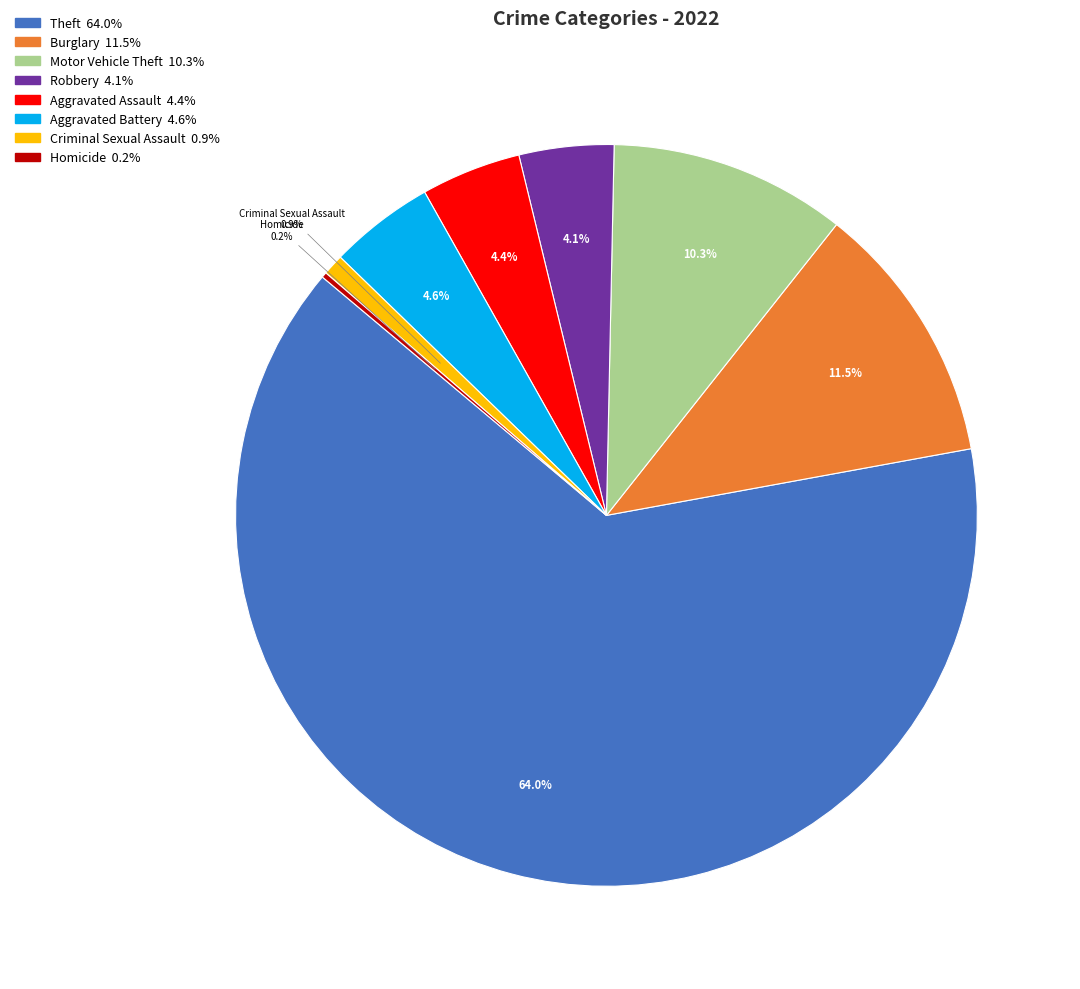

Does any single category account for the majority?

Yes